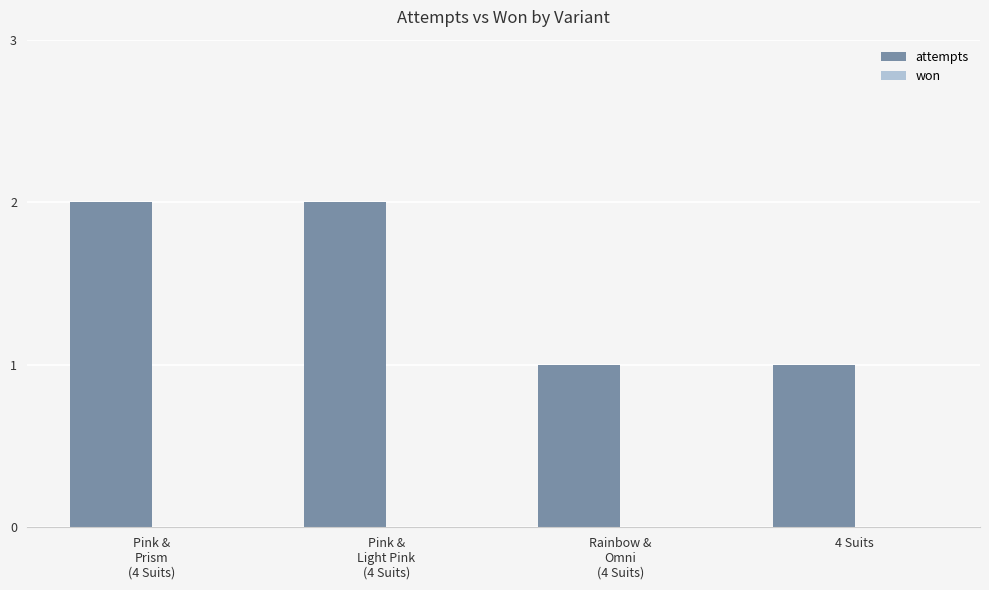

What is the sum of all values?

6